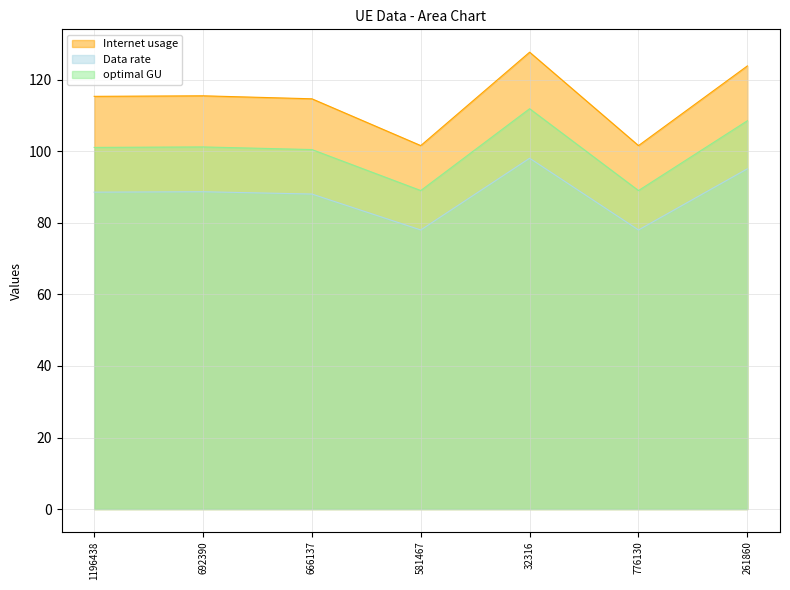

True or false: Data rate and Internet usage intersect in this chart.

False